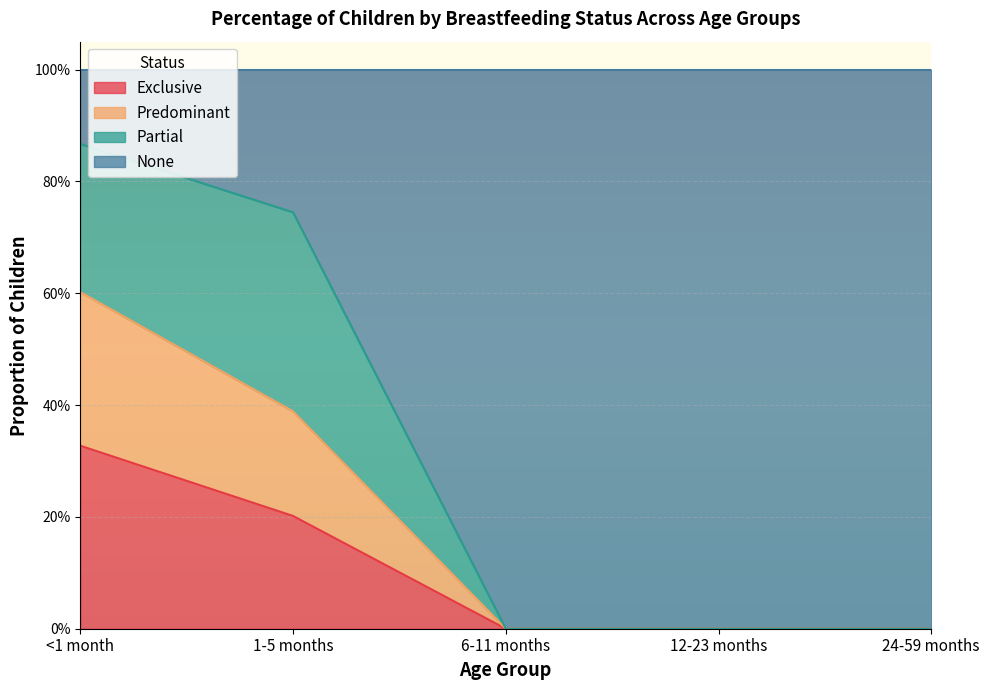

What is the sum of the Exclusive values at <1 month and 1-5 months?

0.5